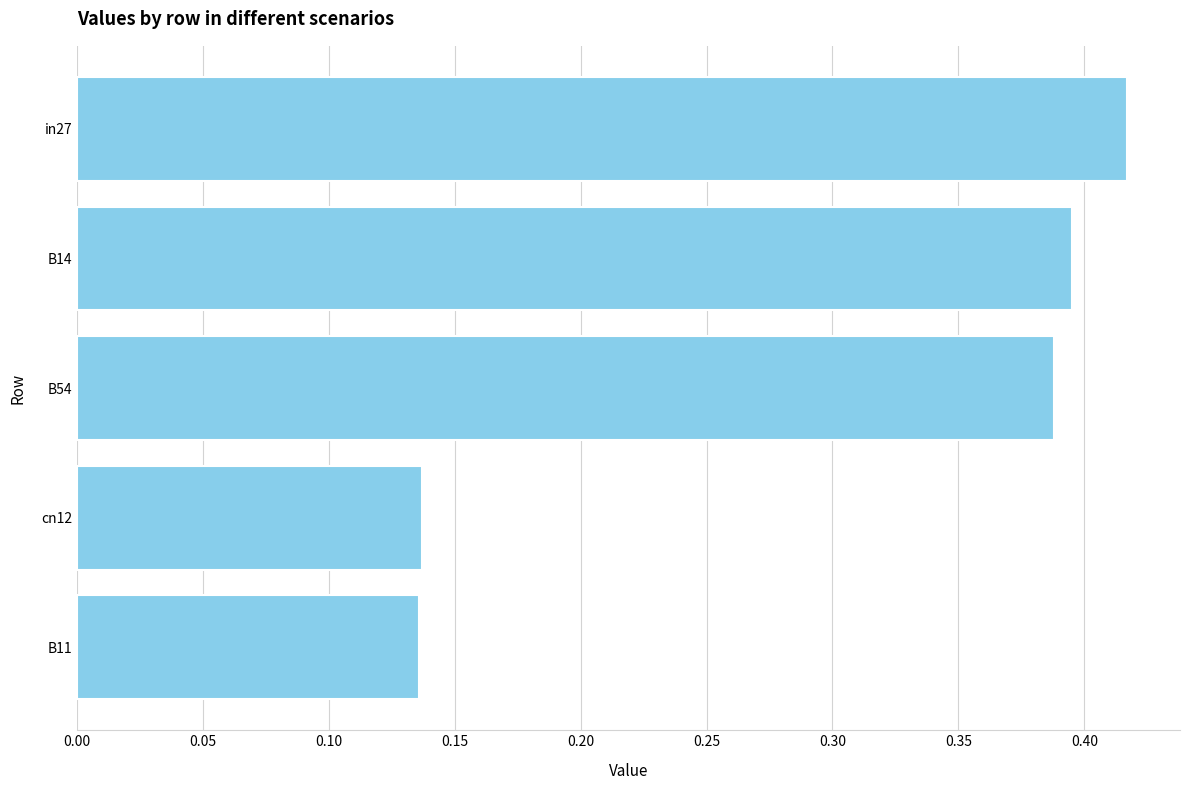

Which has a higher value, cn12 or B54?

B54